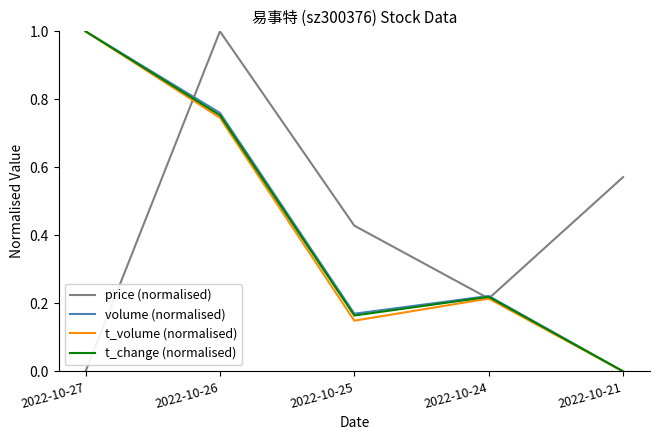

True or false: price (normalised) has a value of 1.0 at 2022-10-21.

False